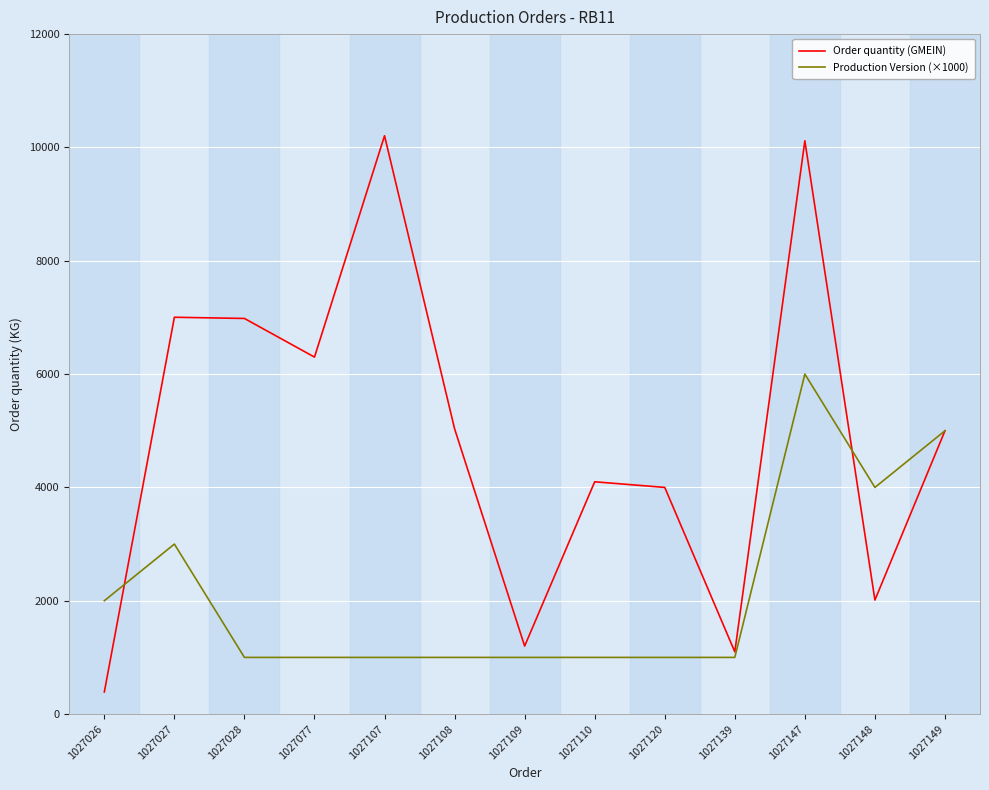

In Order quantity (GMEIN), how many points are lower than both neighbors (excluding endpoints)?

4